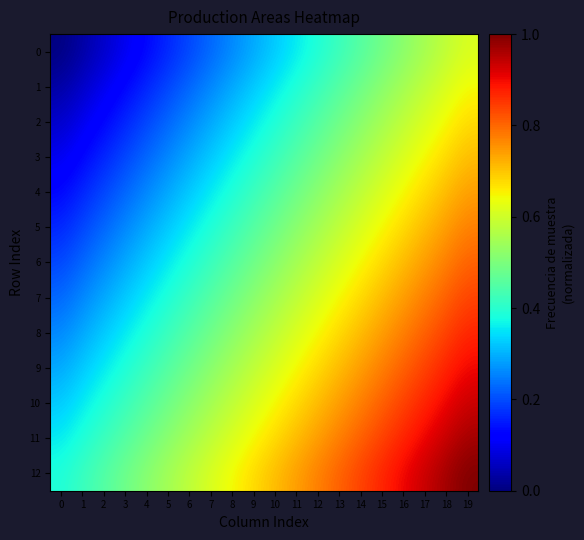

Rank the series at 7 from lowest to highest value.

0, 1, 2, 3, 4, 5, 6, 7, 8, 9, 10, 11, 12